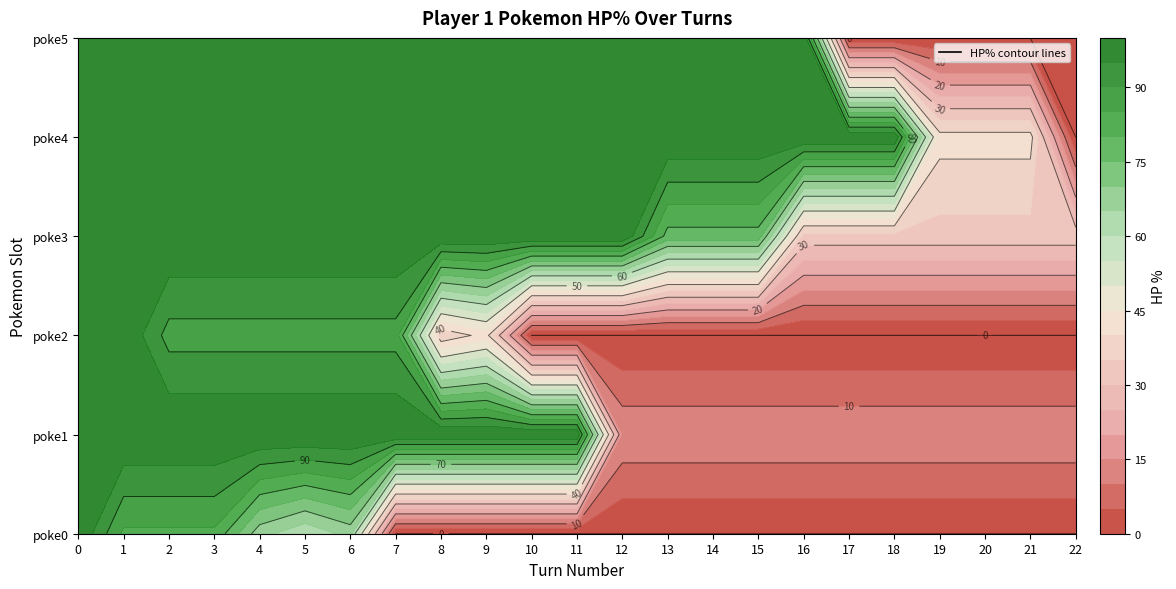

The value of poke4 at 20 is 28. True or false?

False